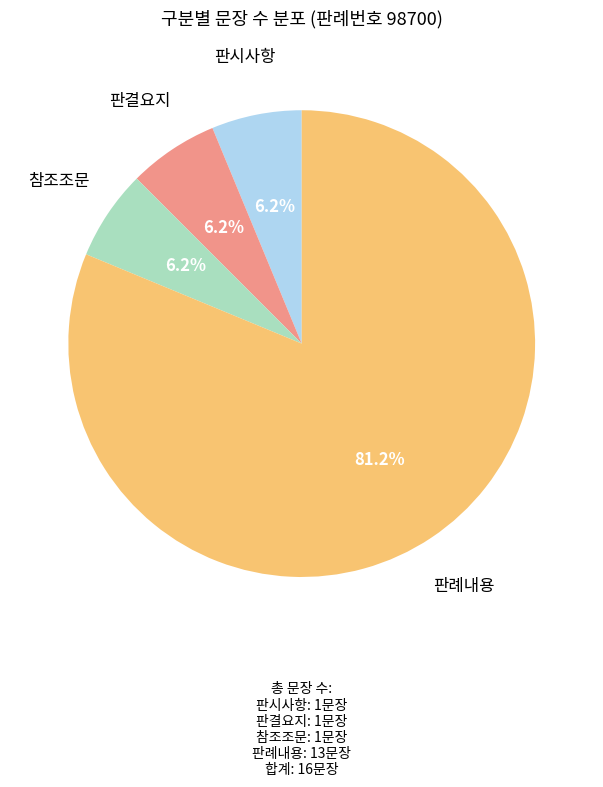

To the nearest percent, what is the difference between the largest and smallest slice percentages?

75%